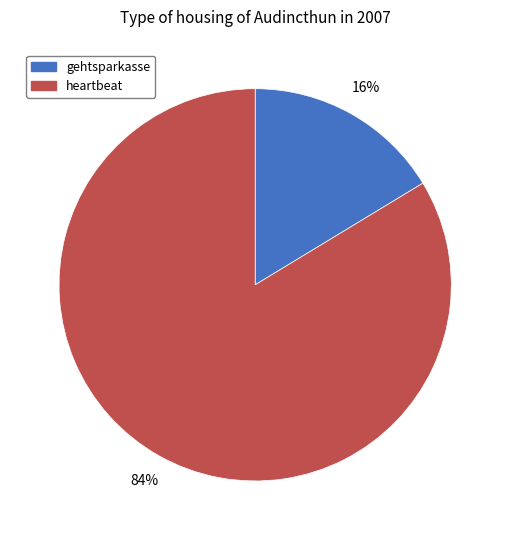

Rank the categories by value from lowest to highest.

gehtsparkasse, heartbeat